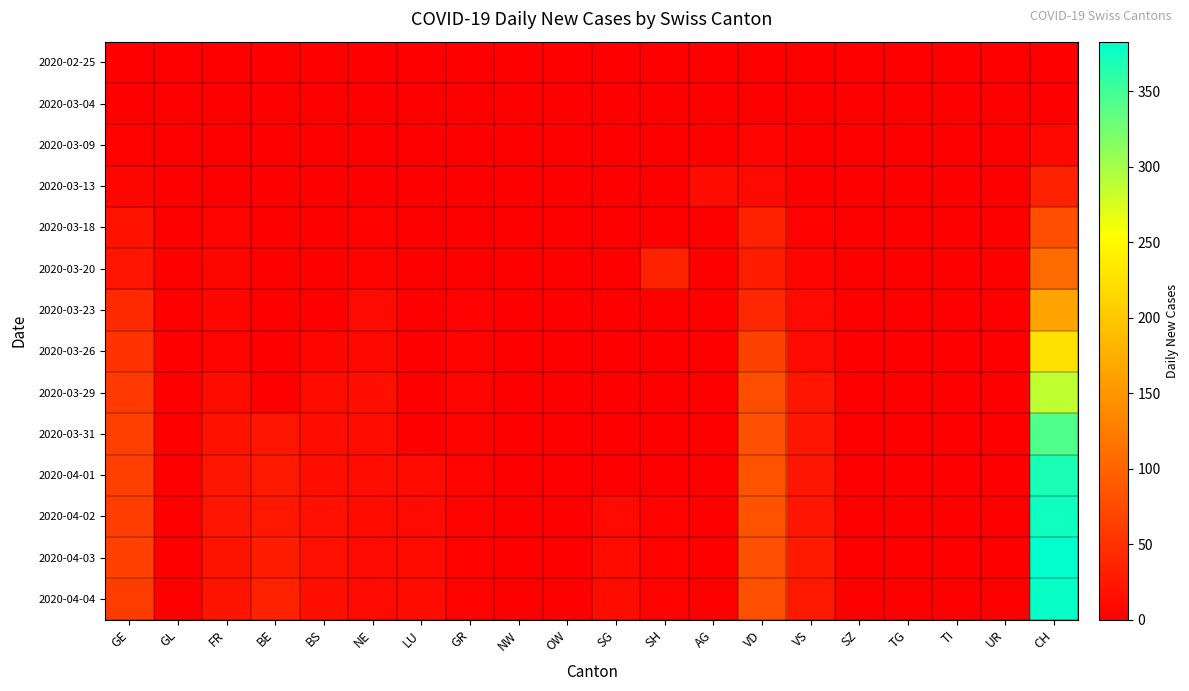

Reading left to right, what are all the values shown in this chart?

2020-02-25: GE=0	GL=0	FR=0	BE=0	BS=0	NE=0	LU=0	GR=0	NW=0	OW=0	SG=0	SH=0	AG=0	VD=0	VS=0	SZ=0	TG=0	TI=0	UR=0	CH=0
2020-03-04: GE=0	GL=0	FR=0	BE=0	BS=0	NE=0	LU=0	GR=0	NW=0	OW=0	SG=0	SH=0	AG=0	VD=0	VS=1	SZ=0	TG=0	TI=0	UR=0	CH=1
2020-03-09: GE=3	GL=0	FR=0	BE=0	BS=0	NE=0	LU=0	GR=0	NW=0	OW=0	SG=0	SH=0	AG=0	VD=5	VS=1	SZ=0	TG=0	TI=0	UR=0	CH=9
2020-03-13: GE=7	GL=0	FR=0	BE=0	BS=0	NE=1	LU=0	GR=0	NW=0	OW=0	SG=0	SH=0	AG=13	VD=10	VS=1	SZ=0	TG=0	TI=0	UR=0	CH=34
2020-03-18: GE=20	GL=0	FR=5	BE=0	BS=0	NE=3	LU=0	GR=0	NW=0	OW=0	SG=0	SH=0	AG=0	VD=34	VS=2	SZ=0	TG=0	TI=0	UR=0	CH=79
2020-03-20: GE=22	GL=0	FR=6	BE=0	BS=0	NE=4	LU=0	GR=0	NW=0	OW=0	SG=0	SH=35	AG=0	VD=30	VS=5	SZ=0	TG=0	TI=0	UR=0	CH=108
2020-03-23: GE=43	GL=0	FR=7	BE=0	BS=0	NE=11	LU=0	GR=2	NW=0	OW=0	SG=0	SH=0	AG=0	VD=41	VS=10	SZ=0	TG=0	TI=0	UR=0	CH=164
2020-03-26: GE=52	GL=0	FR=5	BE=0	BS=8	NE=9	LU=0	GR=4	NW=0	OW=0	SG=0	SH=0	AG=0	VD=66	VS=11	SZ=0	TG=0	TI=0	UR=0	CH=225
2020-03-29: GE=59	GL=0	FR=13	BE=0	BS=12	NE=16	LU=0	GR=5	NW=0	OW=0	SG=0	SH=0	AG=0	VD=78	VS=23	SZ=0	TG=0	TI=0	UR=0	CH=287
2020-03-31: GE=64	GL=0	FR=20	BE=23	BS=15	NE=14	LU=0	GR=4	NW=0	OW=0	SG=0	SH=0	AG=0	VD=80	VS=23	SZ=0	TG=0	TI=0	UR=0	CH=342
2020-04-01: GE=64	GL=0	FR=23	BE=26	BS=16	NE=14	LU=12	GR=5	NW=0	OW=0	SG=0	SH=0	AG=0	VD=83	VS=23	SZ=0	TG=0	TI=0	UR=0	CH=369
2020-04-02: GE=62	GL=0	FR=23	BE=24	BS=17	NE=12	LU=11	GR=4	NW=0	OW=0	SG=11	SH=3	AG=0	VD=83	VS=23	SZ=0	TG=0	TI=0	UR=0	CH=375
2020-04-03: GE=65	GL=0	FR=21	BE=30	BS=17	NE=11	LU=12	GR=3	NW=0	OW=0	SG=12	SH=3	AG=0	VD=80	VS=27	SZ=0	TG=0	TI=0	UR=0	CH=383
2020-04-04: GE=61	GL=0	FR=21	BE=35	BS=16	NE=10	LU=12	GR=3	NW=0	OW=0	SG=13	SH=3	AG=0	VD=80	VS=26	SZ=0	TG=0	TI=0	UR=0	CH=379